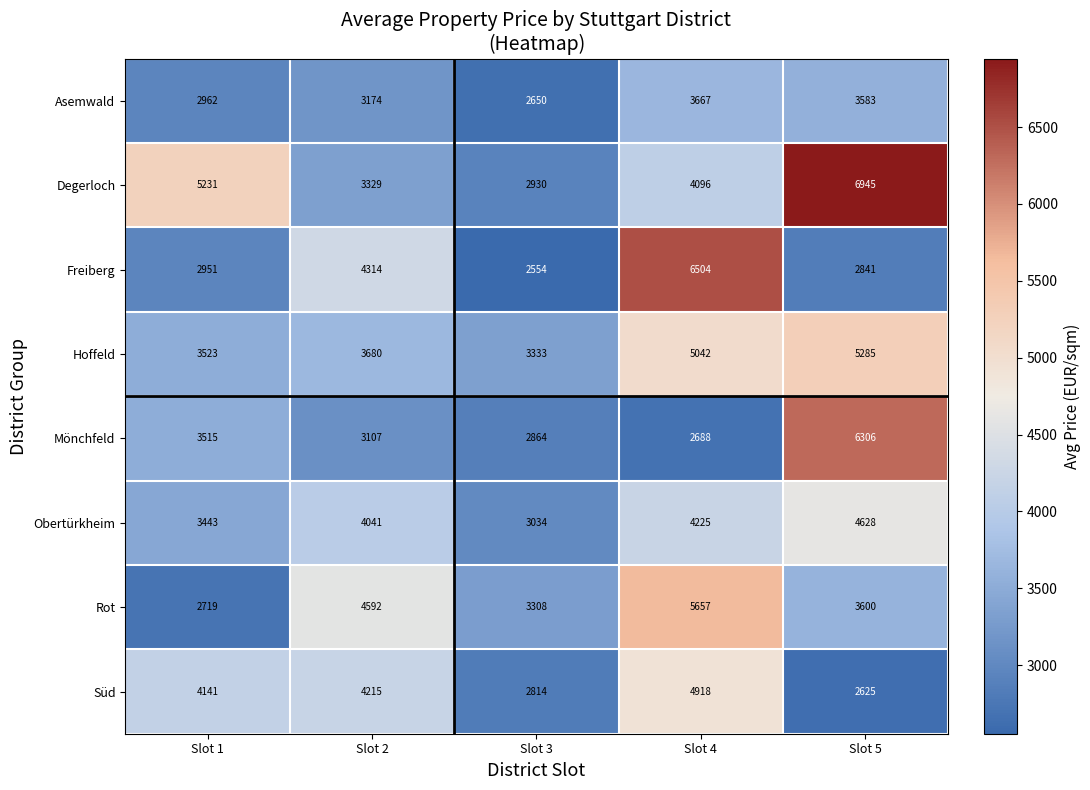

List the labels in order of Rot value, smallest first.

Slot 1, Slot 3, Slot 5, Slot 2, Slot 4